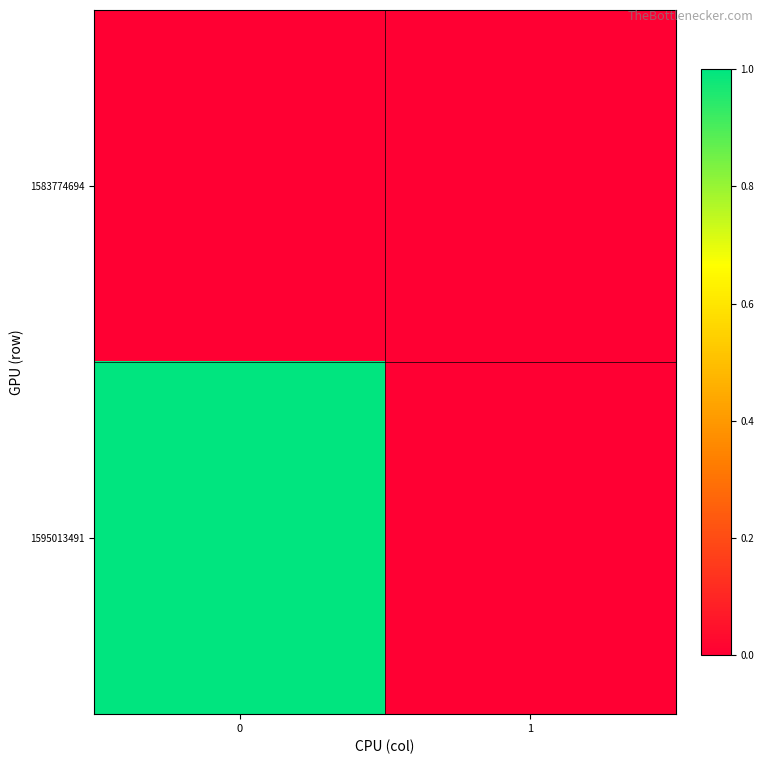

At how many categories does at least one series exceed 0?

1